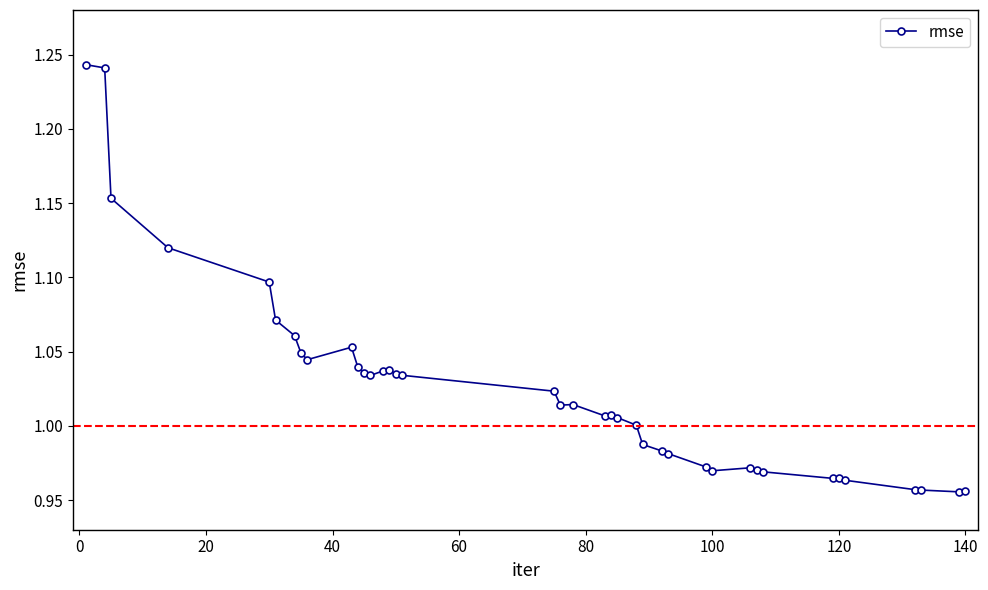

What is the difference between the second highest and second lowest values?

0.3